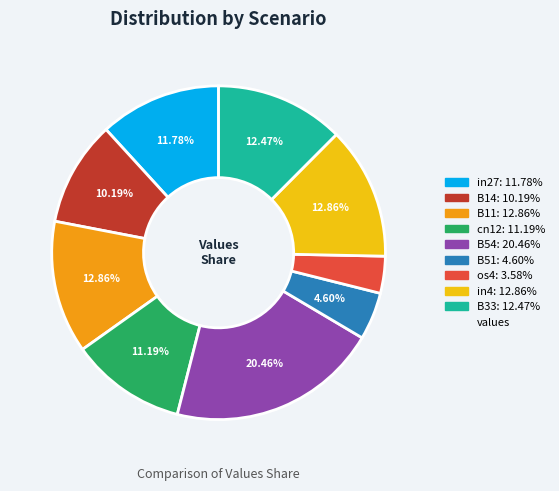

Is there any slice that represents more than half of the pie?

No